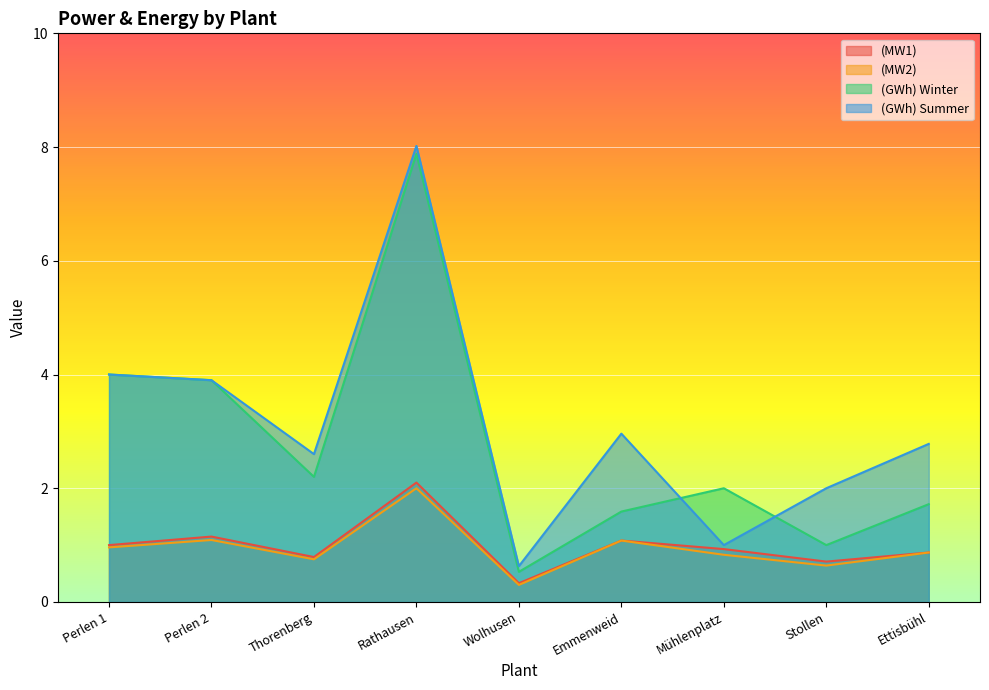

What are all the series names shown in the legend?

(MW1), (MW2), (GWh) Winter, (GWh) Summer